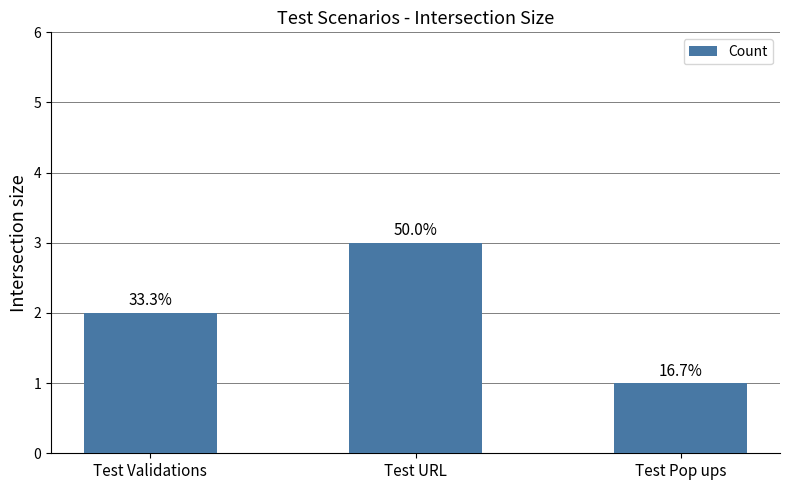

How many bars are there in total?

3